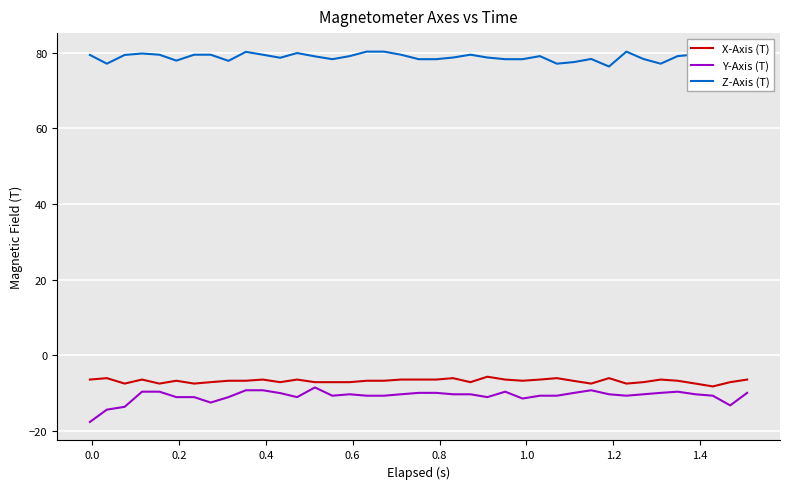

What is the lowest value of the Y-Axis (T) series?

-17.6